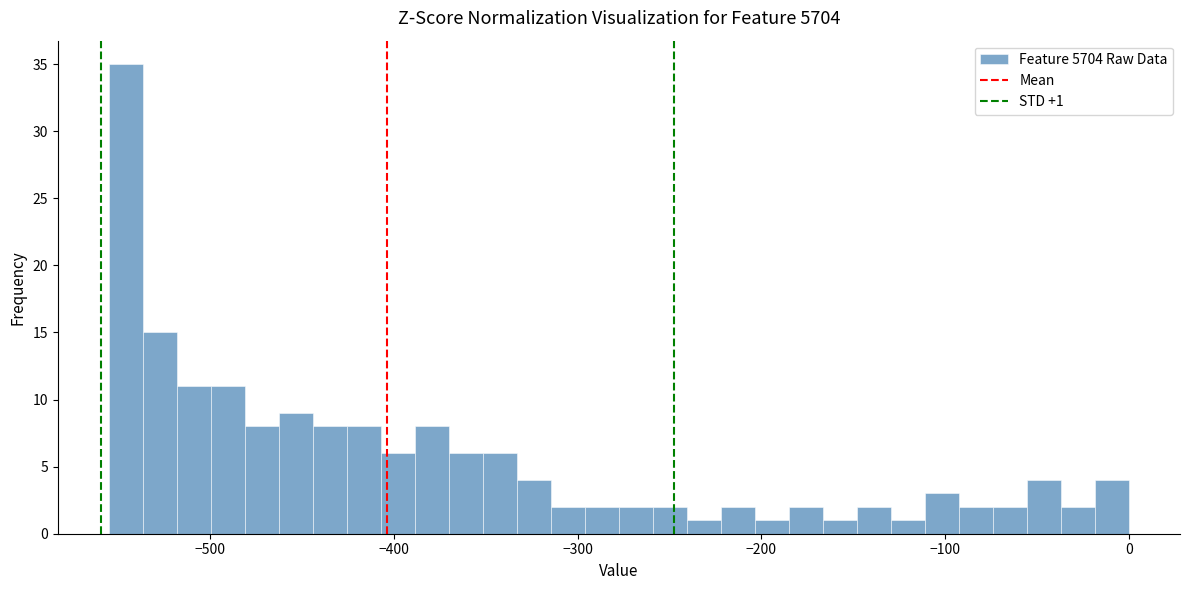

Around what value on the x-axis is the tallest bar? Give the approximate position of its centre, as read against the axis.

-550